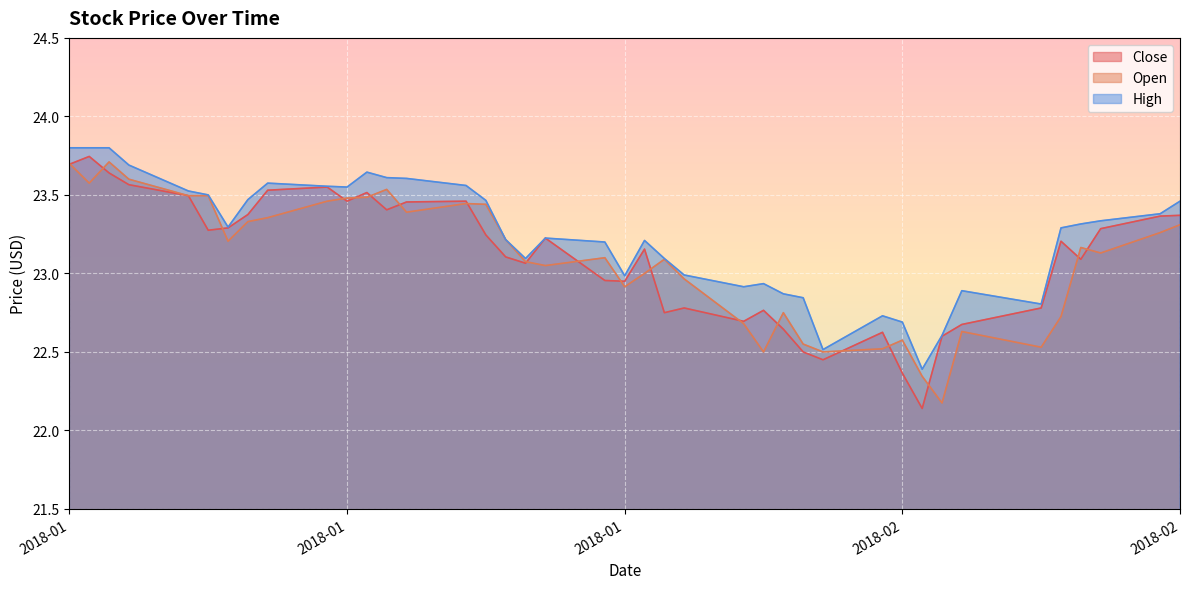

True or false: High and Open cross at least once.

False